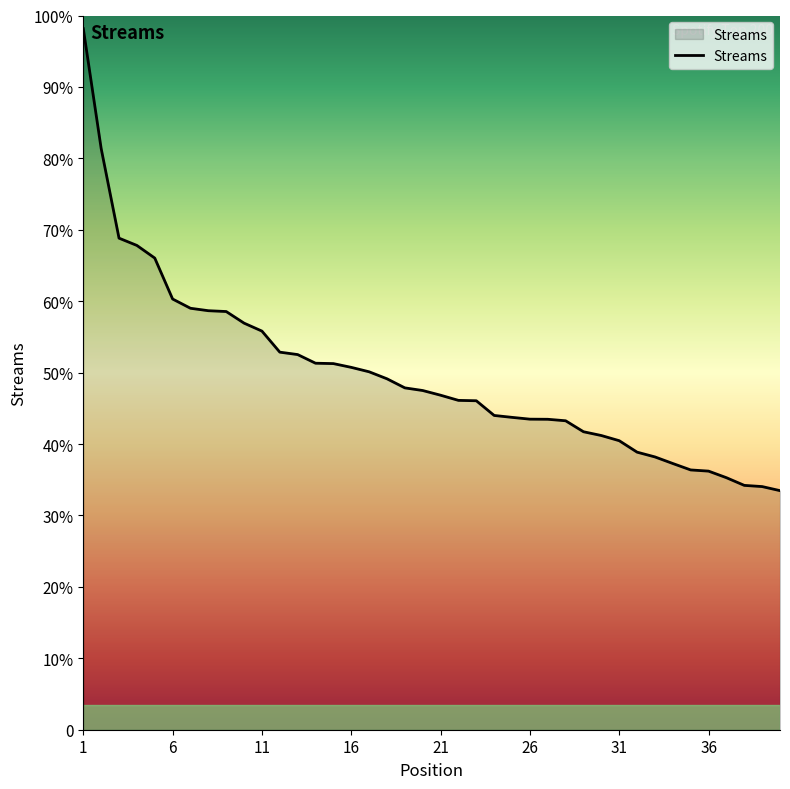

Does the chart have visible grid lines?

No